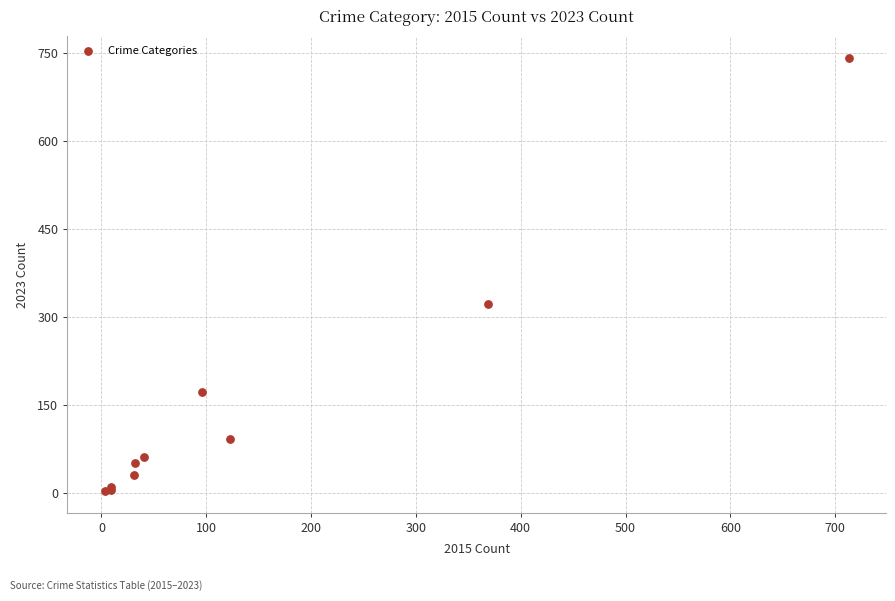

What Y value in the scatter plot is closest to 372?

321